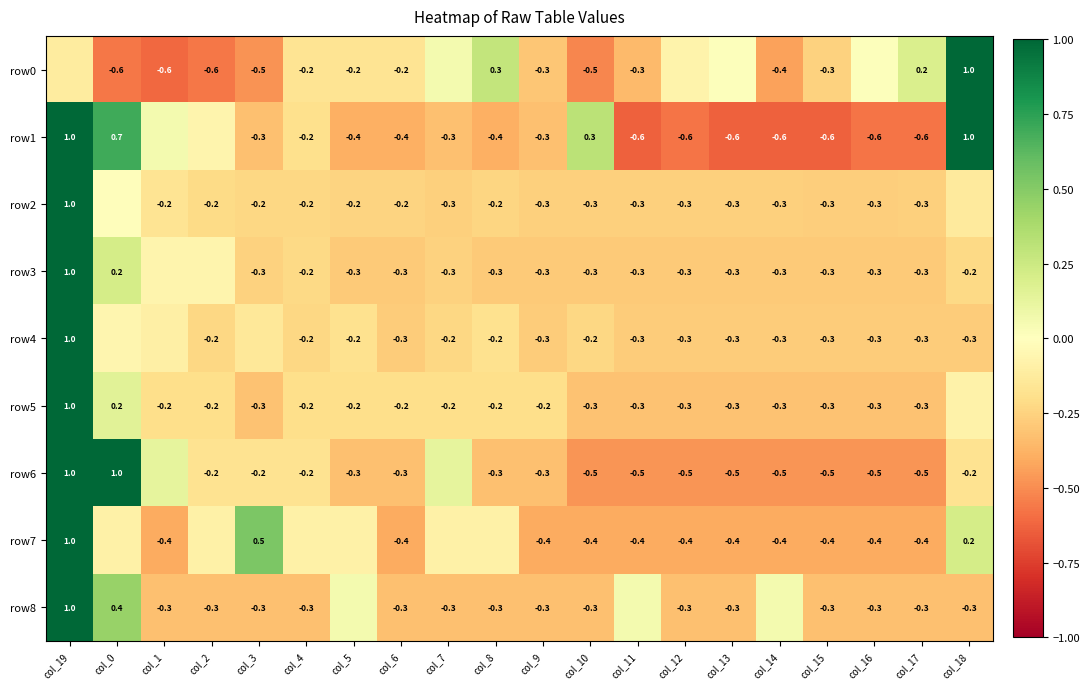

What is the average value of the row2 series?

-0.2